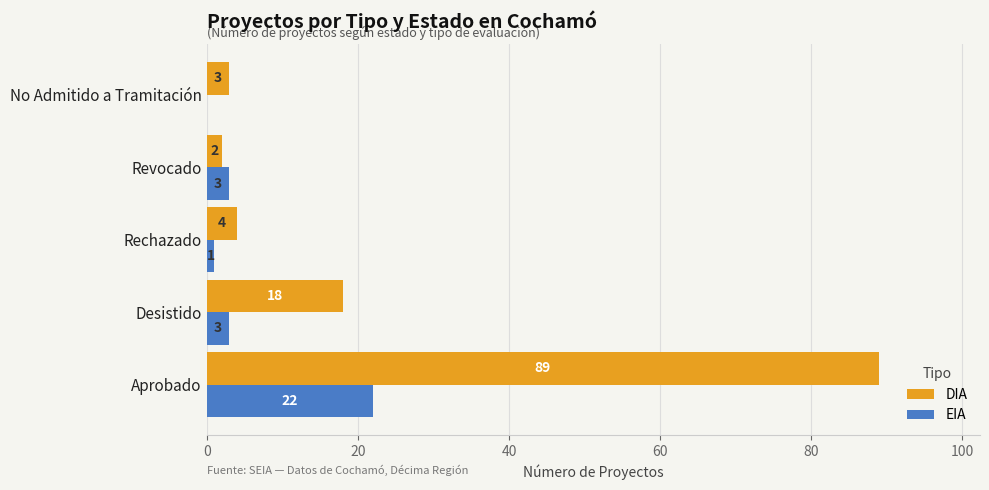

The value of DIA at Revocado is 2. True or false?

True